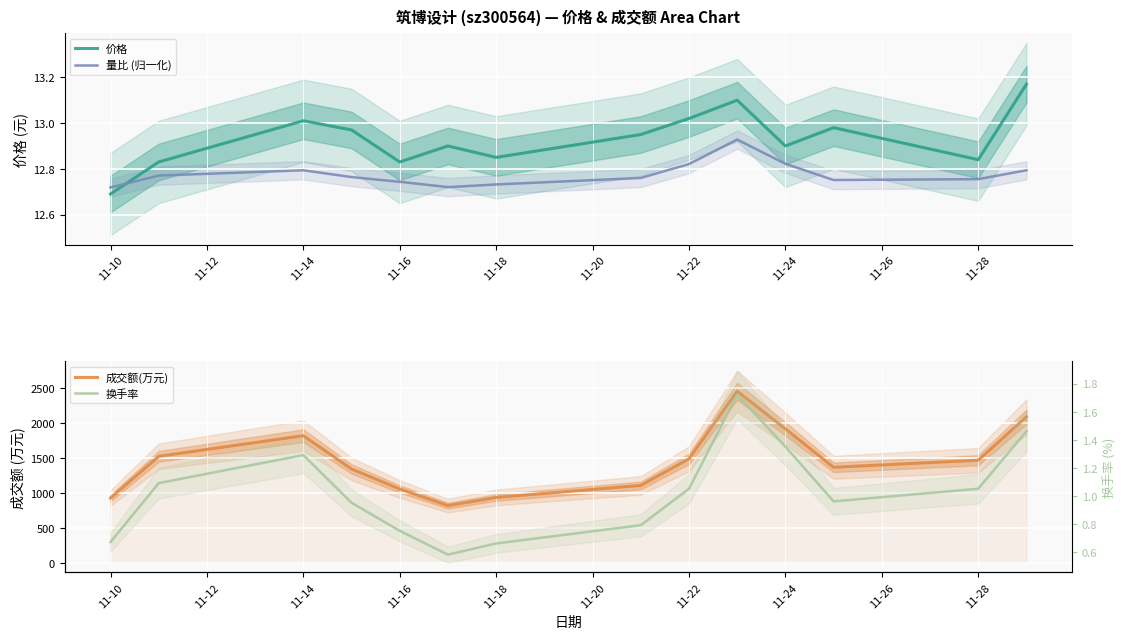

True or false: 价格 and 量比 (归一化) cross at least once.

True